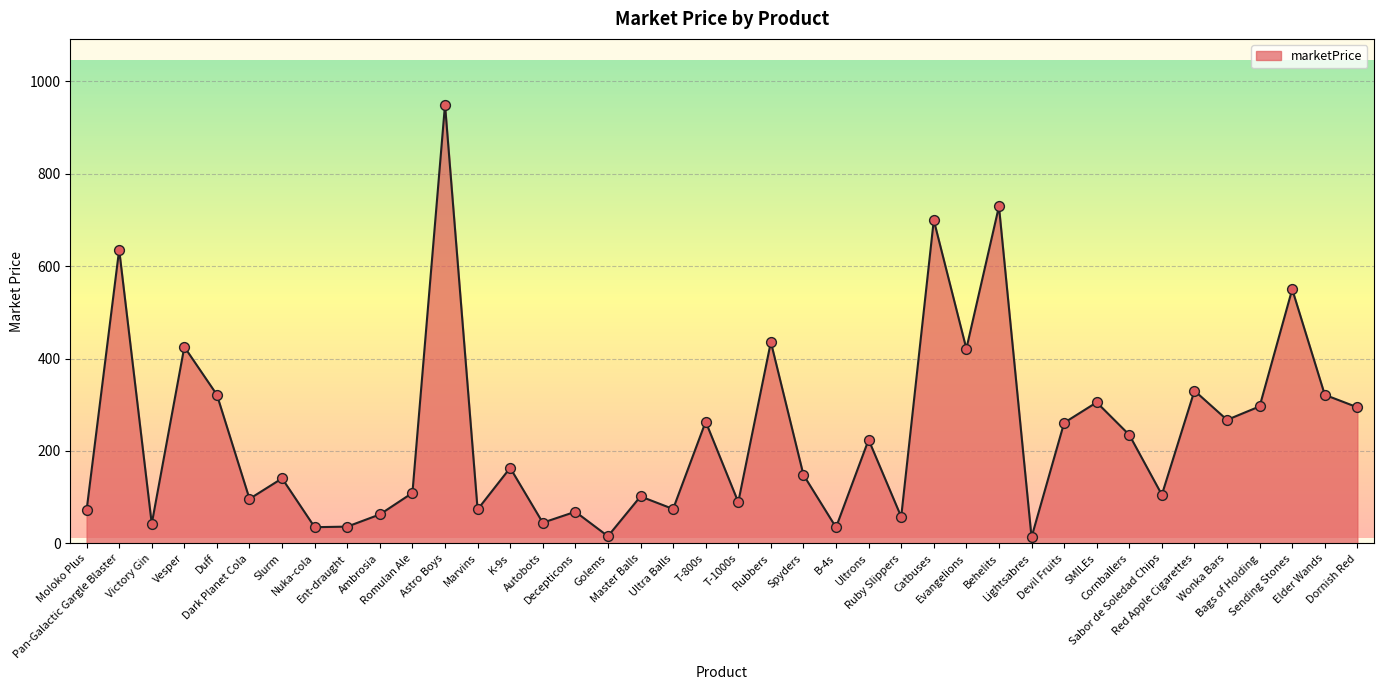

What is the ratio of the value at Victory Gin to the value at Duff?

0.1